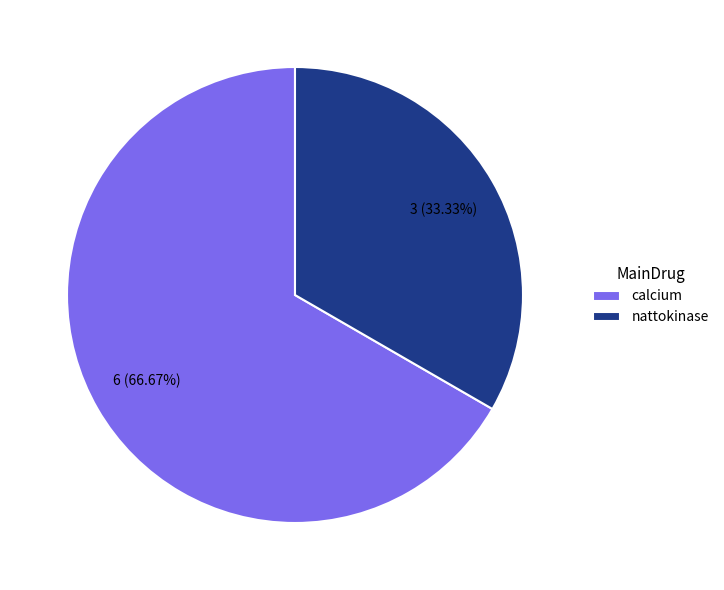

Count the number of slices in the pie.

2